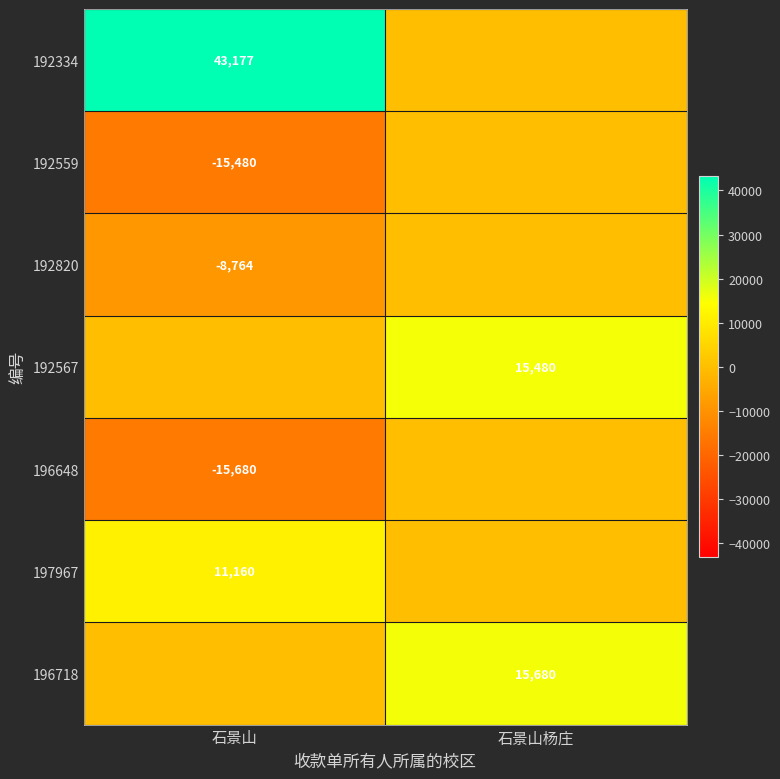

What is the total value across all series at 石景山杨庄?

31160